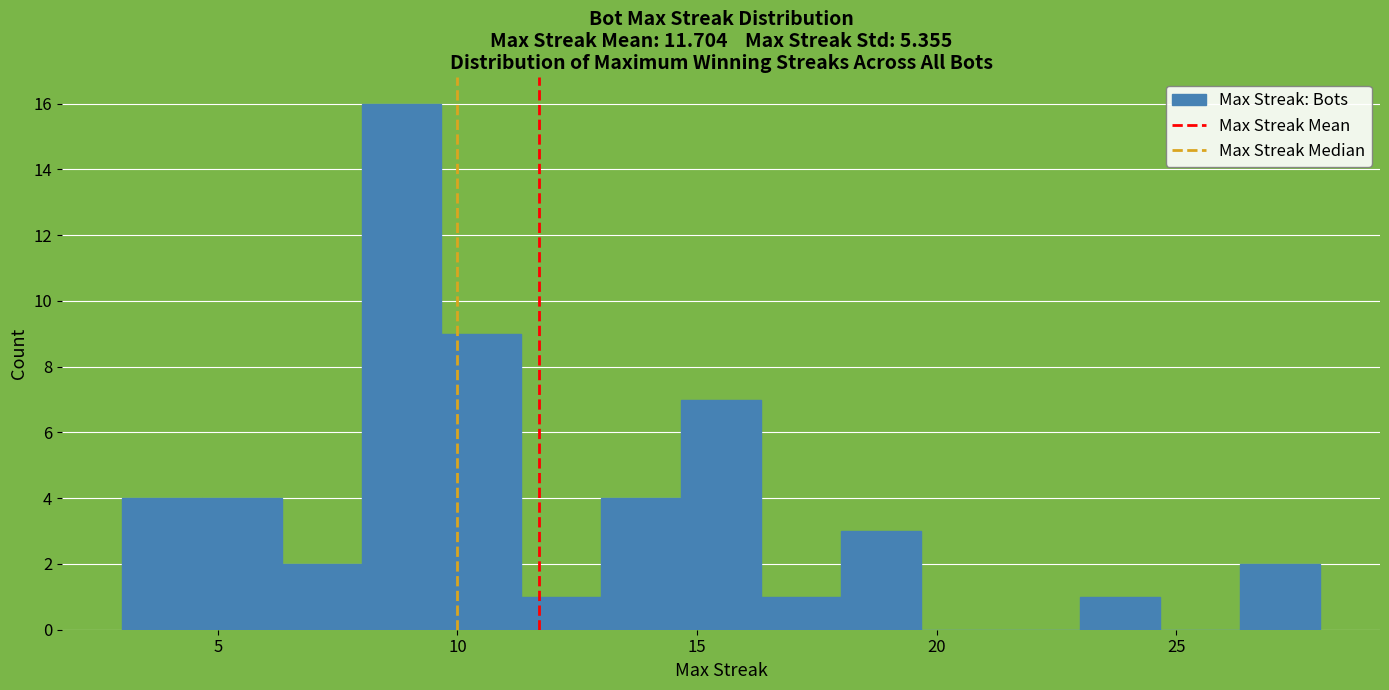

Around what value on the x-axis is the tallest bar? Give the approximate position of its centre, as read against the axis.

9.0